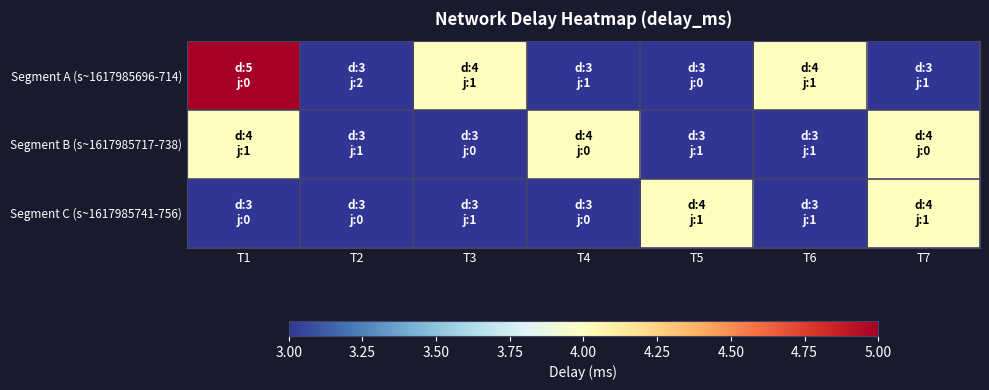

What is the total value across all series at T7?

11